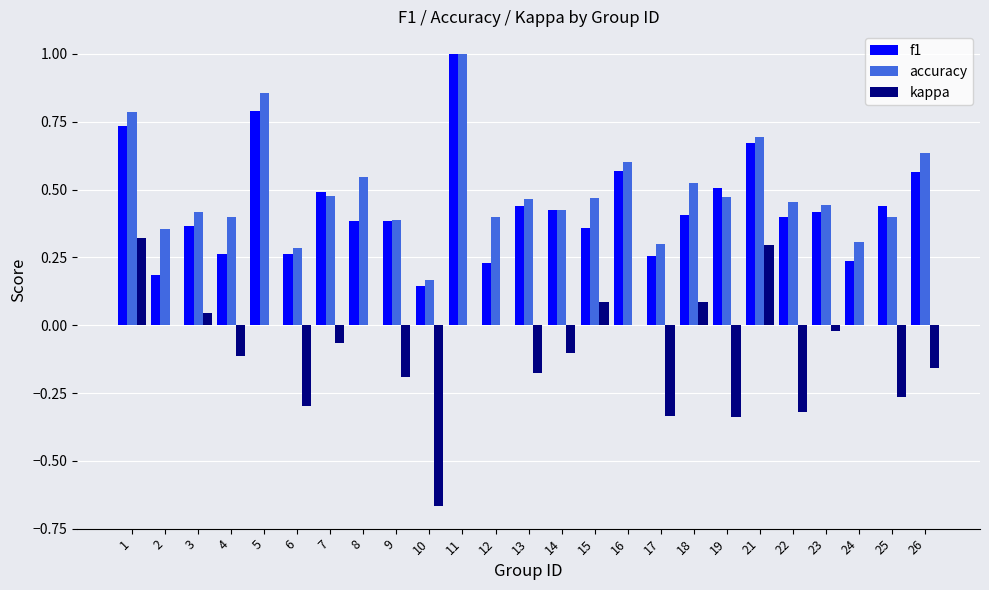

True or false: accuracy has a value of 0.3 at 17.

True